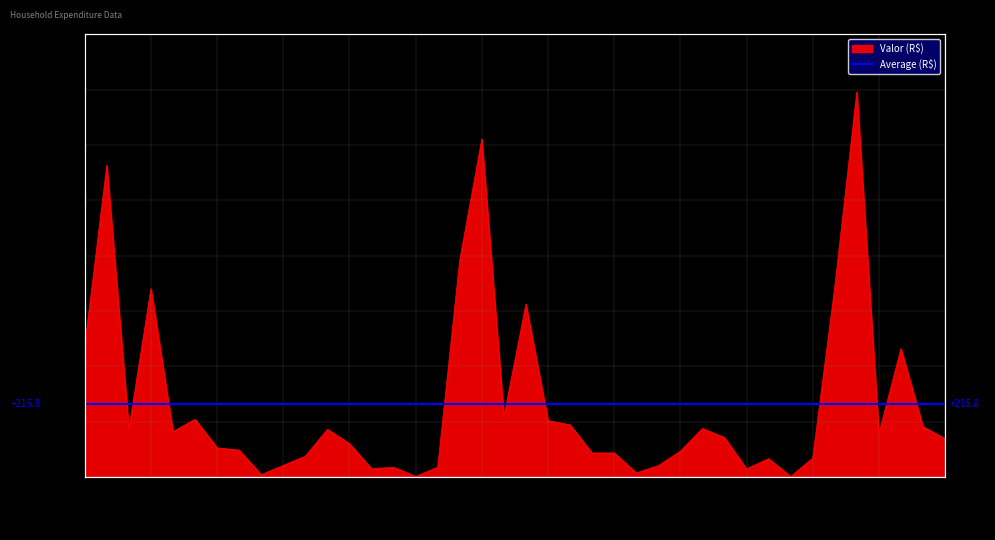

Reading left to right, what are all the values shown in this chart?

111101=386.8	111102=915.9	111103=141.4	111104=553.4	111105=133.3	111106=169.7	111107=85.5	111108=78.8	111109=6.8	111110=34.1	111111=61.1	111201=140.1	111202=98.0	111203=24.3	111204=28.4	111205=1.7	111206=28.5	121101=637.3	121102=993.2	121103=177.8	121104=507.8	121105=165.8	121106=153.1	121107=70.5	121108=70.7	121109=12.2	121110=33.3	121111=75.8	121201=142.7	121202=115.8	121203=24.0	121204=53.9	121205=1.4	121206=55.4	131101=557.7	131102=1131.7	131103=127.6	131104=377.1	131105=147.8	131106=112.5